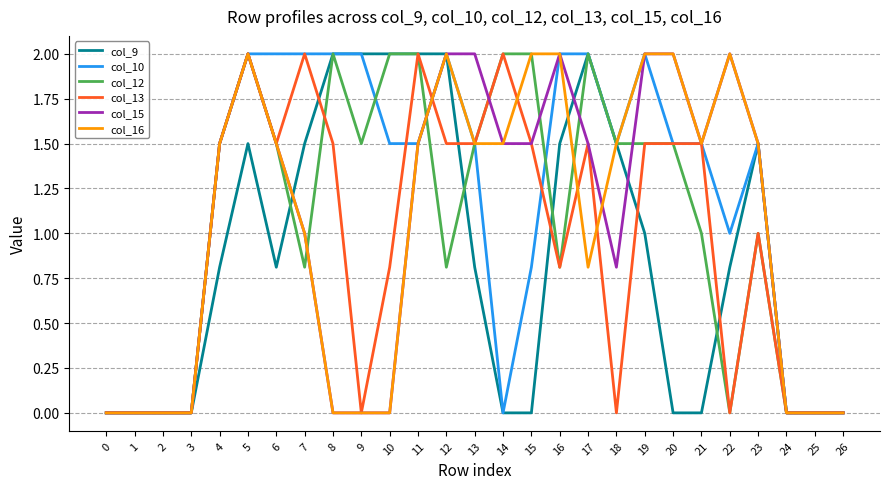

Reading left to right, list all the values displayed in this chart.

col_9: 0.0	0.0	0.0	0.0	0.8	1.5	0.8	1.5	2.0	2.0	2.0	2.0	2.0	0.8	0.0	0.0	1.5	2.0	1.5	1.0	0.0	0.0	0.8	1.5	0.0	0.0	0.0
col_10: 0.0	0.0	0.0	0.0	1.5	2.0	2.0	2.0	2.0	2.0	1.5	1.5	2.0	1.5	0.0	0.8	2.0	2.0	1.5	2.0	1.5	1.5	1.0	1.5	0.0	0.0	0.0
col_12: 0.0	0.0	0.0	0.0	1.5	2.0	1.5	0.8	2.0	1.5	2.0	2.0	0.8	1.5	2.0	2.0	0.8	2.0	1.5	1.5	1.5	1.0	0.0	1.0	0.0	0.0	0.0
col_13: 0.0	0.0	0.0	0.0	1.5	2.0	1.5	2.0	1.5	0.0	0.8	2.0	1.5	1.5	2.0	1.5	0.8	1.5	0.0	1.5	1.5	1.5	0.0	1.0	0.0	0.0	0.0
col_15: 0.0	0.0	0.0	0.0	1.5	2.0	1.5	1.0	0.0	0.0	0.0	1.5	2.0	2.0	1.5	1.5	2.0	1.5	0.8	2.0	2.0	1.5	2.0	1.5	0.0	0.0	0.0
col_16: 0.0	0.0	0.0	0.0	1.5	2.0	1.5	1.0	0.0	0.0	0.0	1.5	2.0	1.5	1.5	2.0	2.0	0.8	1.5	2.0	2.0	1.5	2.0	1.5	0.0	0.0	0.0